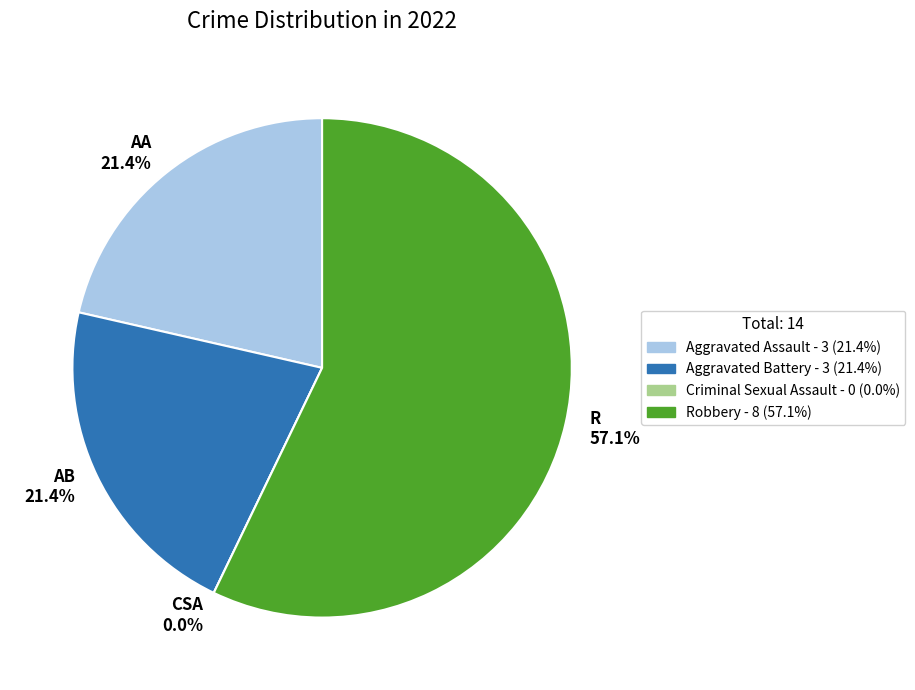

To the nearest percent, what is the difference between the Aggravated Battery and Criminal Sexual Assault slice percentages?

21%